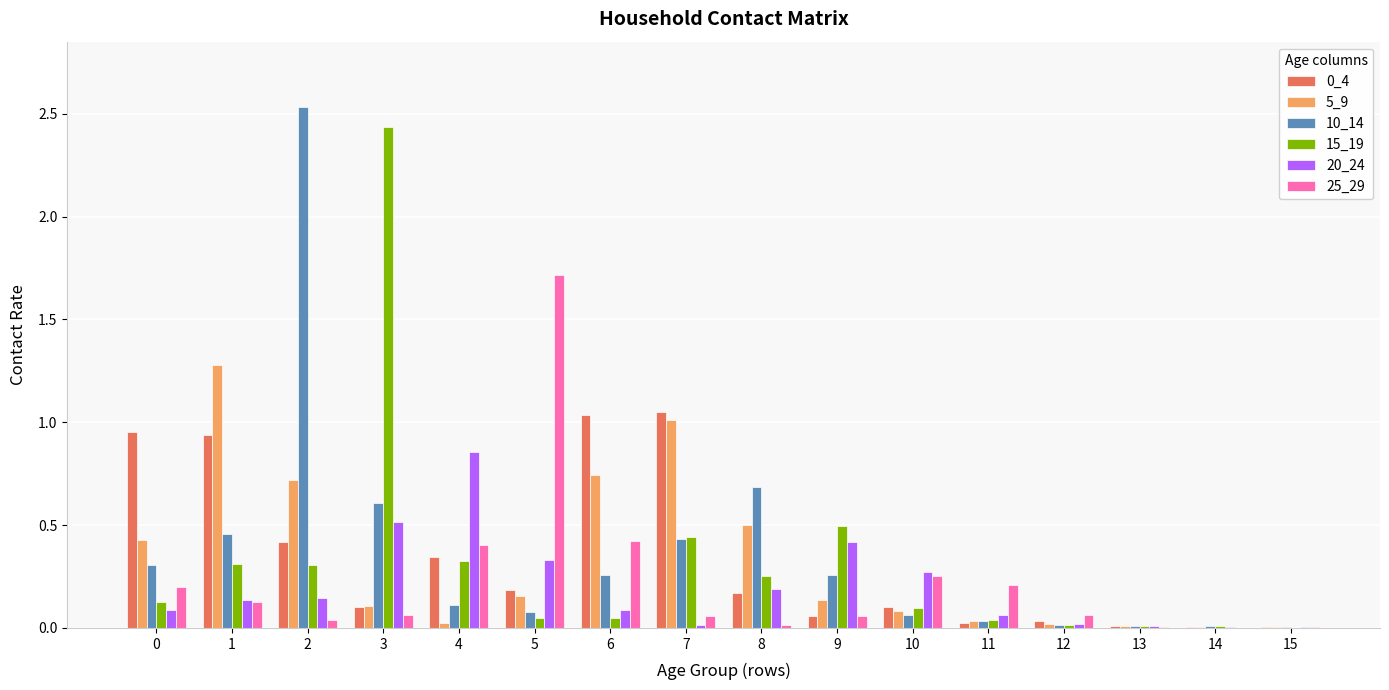

Is the value of 25_29 at 6 greater than the value of 0_4 at 14?

Yes